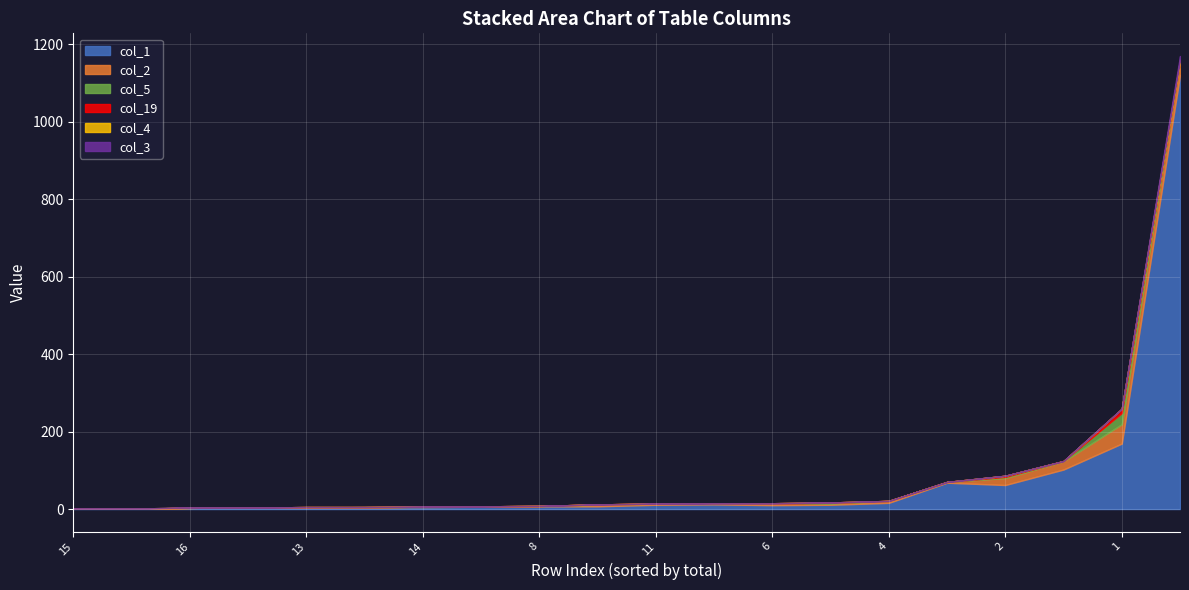

In col_5, how many points are lower than both neighbors (excluding endpoints)?

1